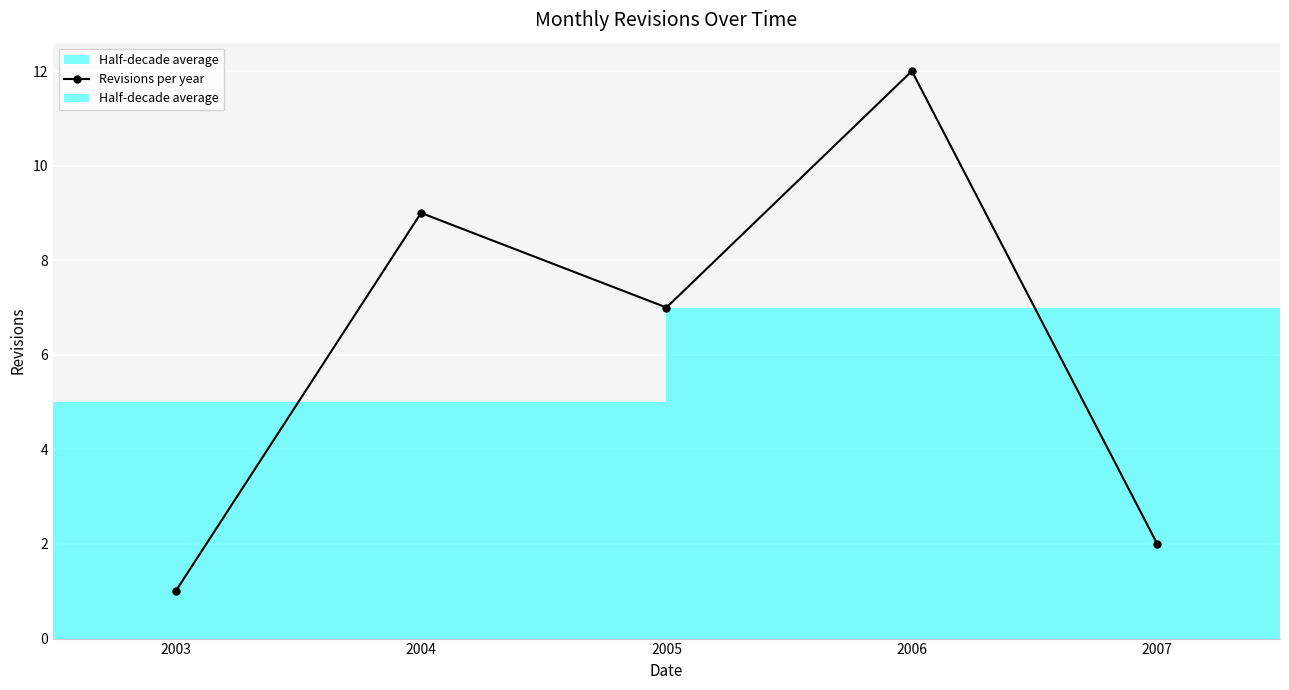

At which category does the chart reach its minimum across all series?

2003